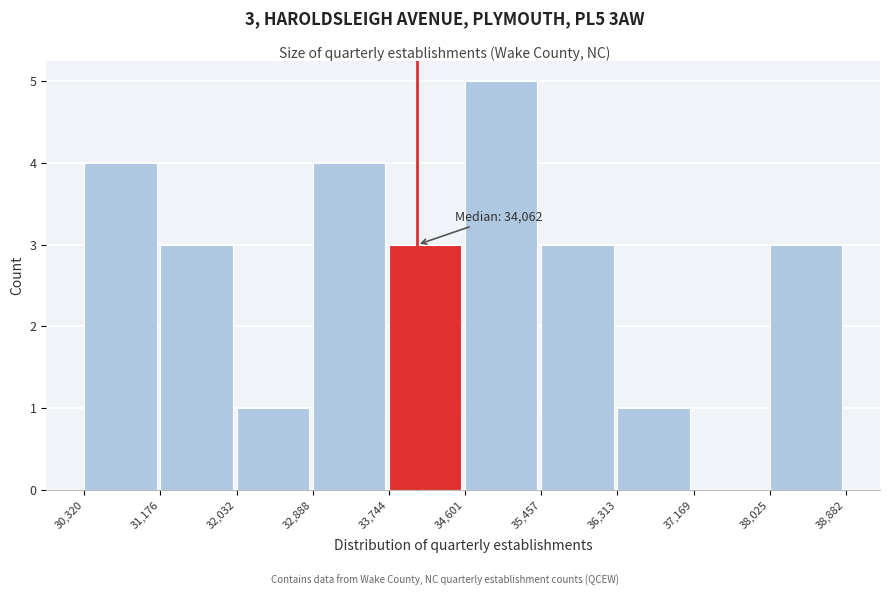

Over which range of the x-axis is the bar tallest?

34,601 to 35,457